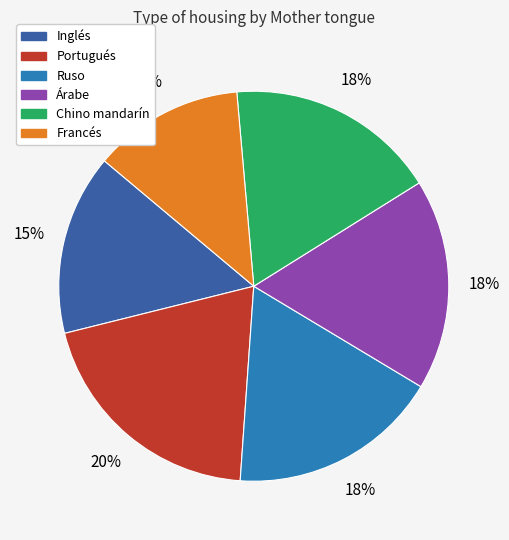

What is the ratio of the value at Ruso to the value at Chino mandarín?

1.0